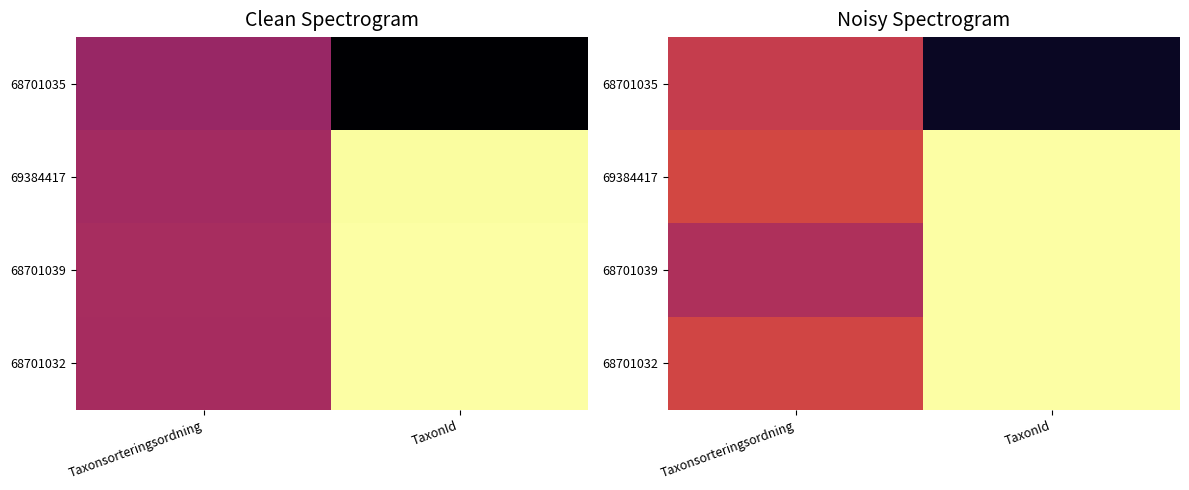

Which series has the largest total across all categories?

69384417